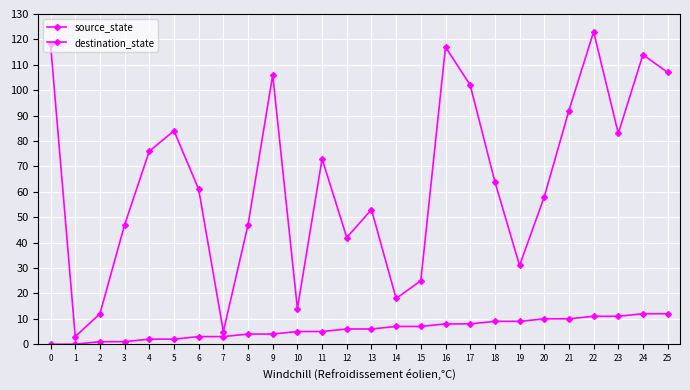

How many values in the destination_state series are below 64?

13